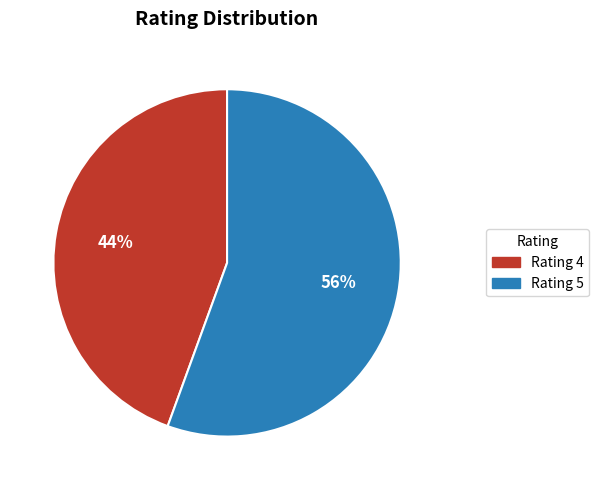

Combined, do Rating 5 and Rating 4 account for over 50%?

Yes